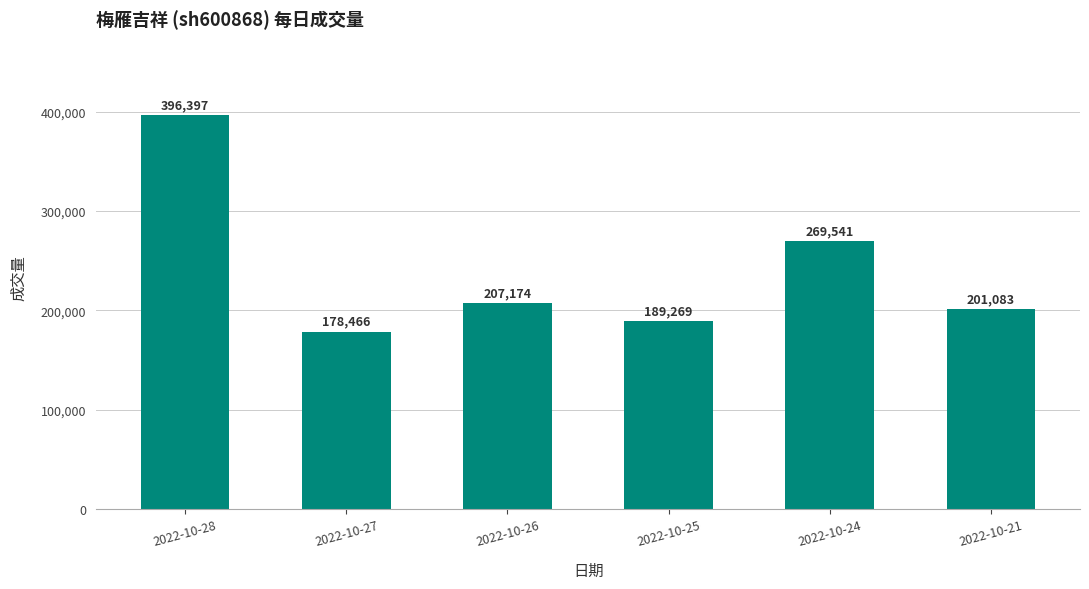

Rank the categories by value from lowest to highest.

2022-10-27, 2022-10-25, 2022-10-21, 2022-10-26, 2022-10-24, 2022-10-28